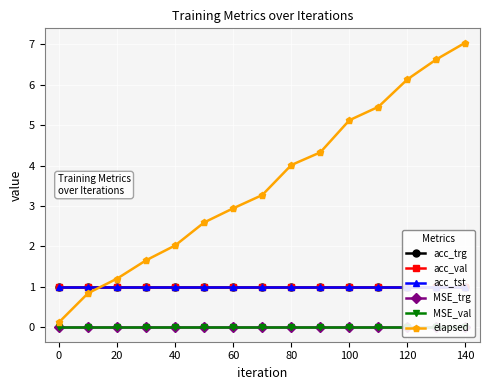

Which series has the largest total across all categories?

elapsed